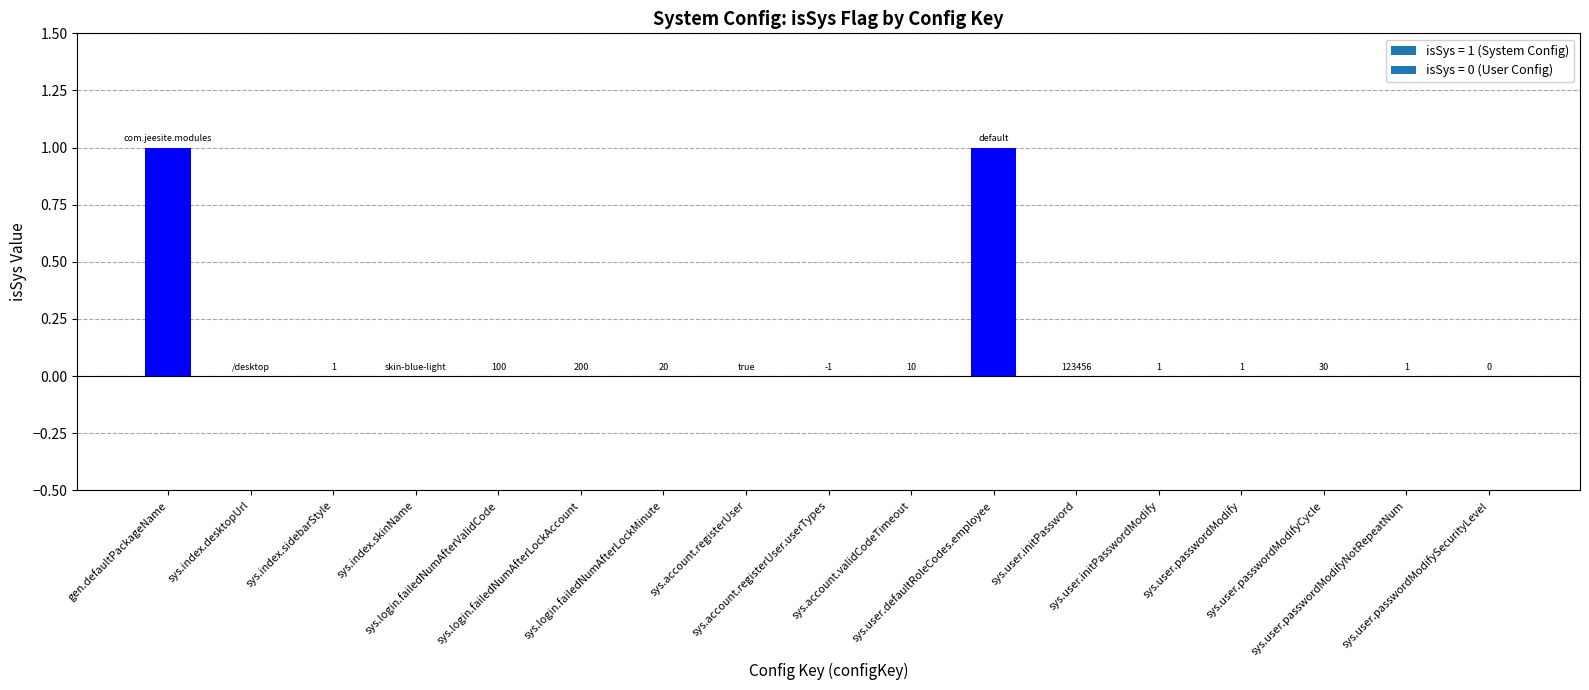

How many values exceed 0?

2